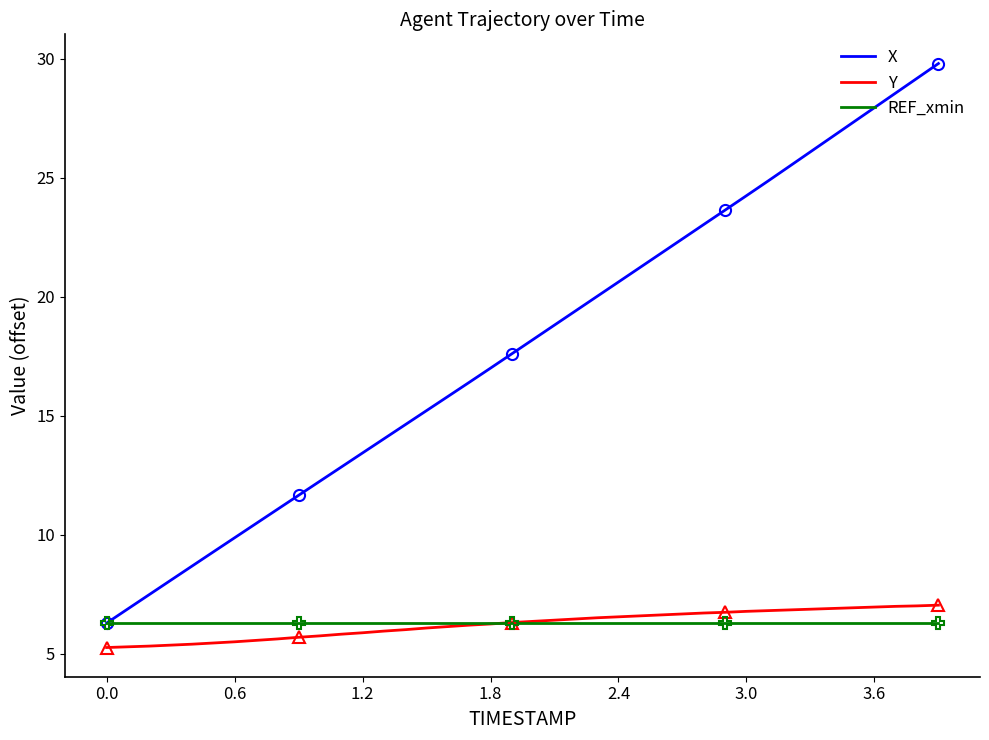

What is the lowest value of the Y series?

5.3